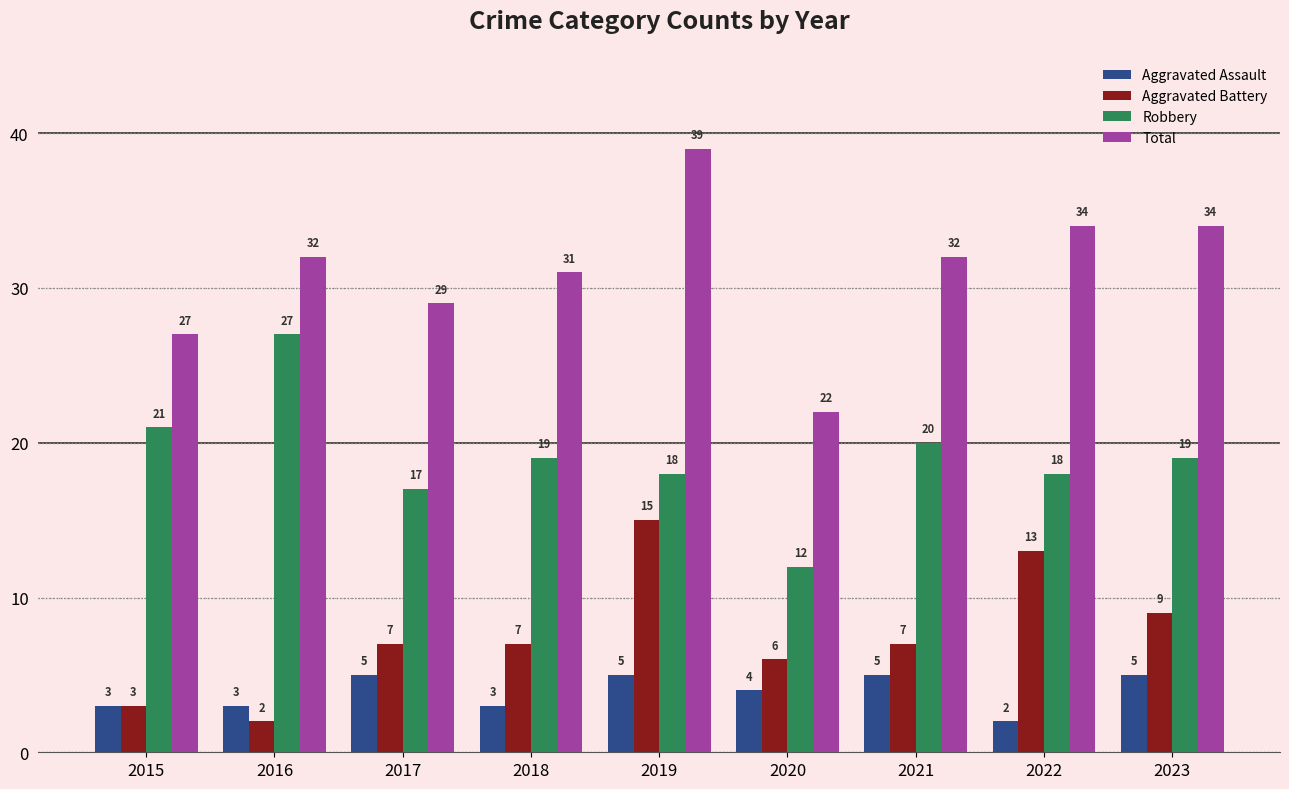

True or false: Robbery has a value of 29 at 2017.

False